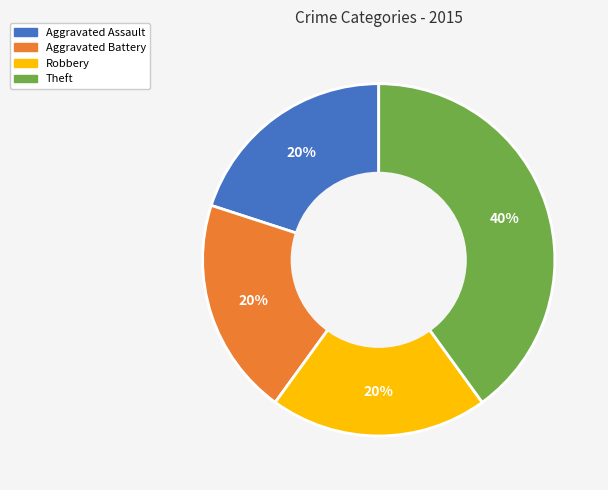

Is there any slice that represents more than half of the pie?

No